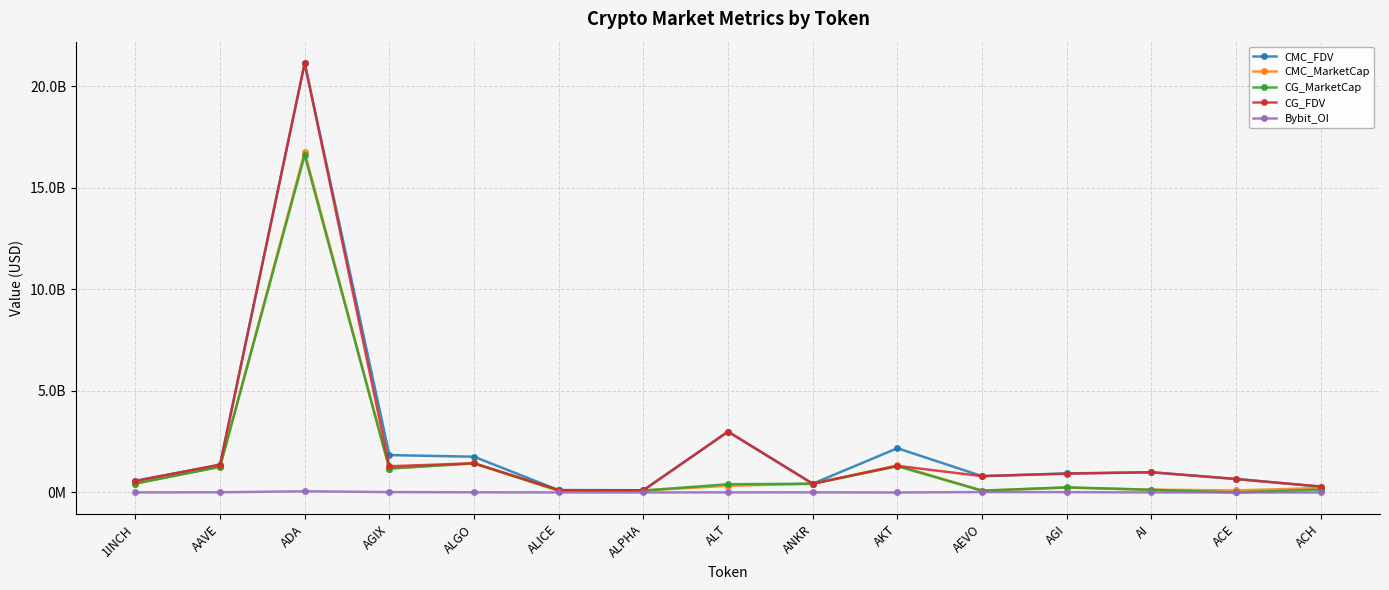

In CG_FDV, how many points are higher than both neighbors (excluding endpoints)?

5